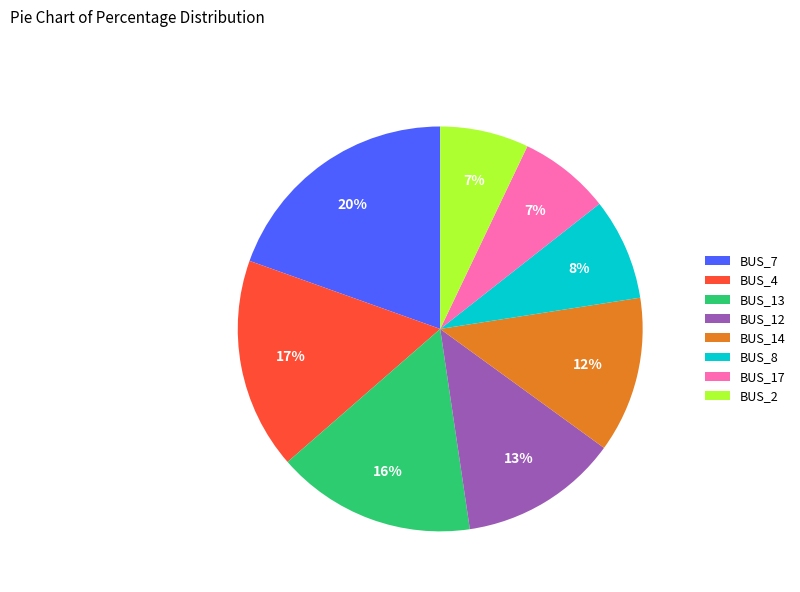

Approximately how many times larger is the value at BUS_14 compared to BUS_17?

1.7